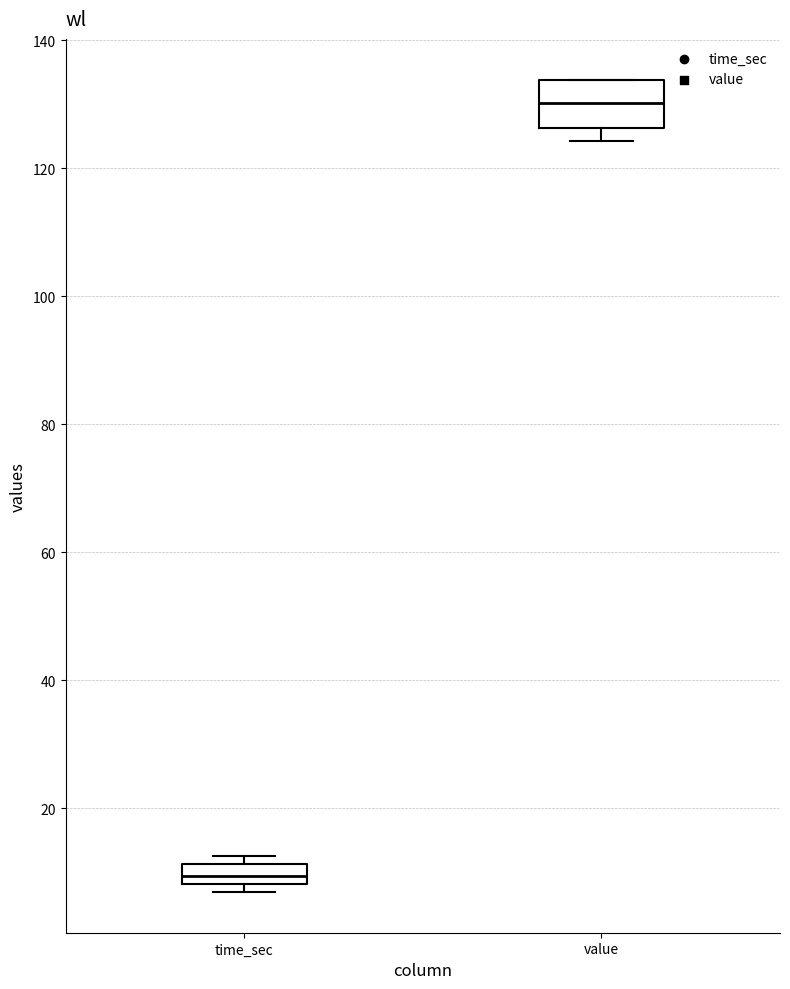

Where is the lower edge of the box for value on the y-axis? The values are not printed on the chart, so give them approximately, as read against the axis.

126